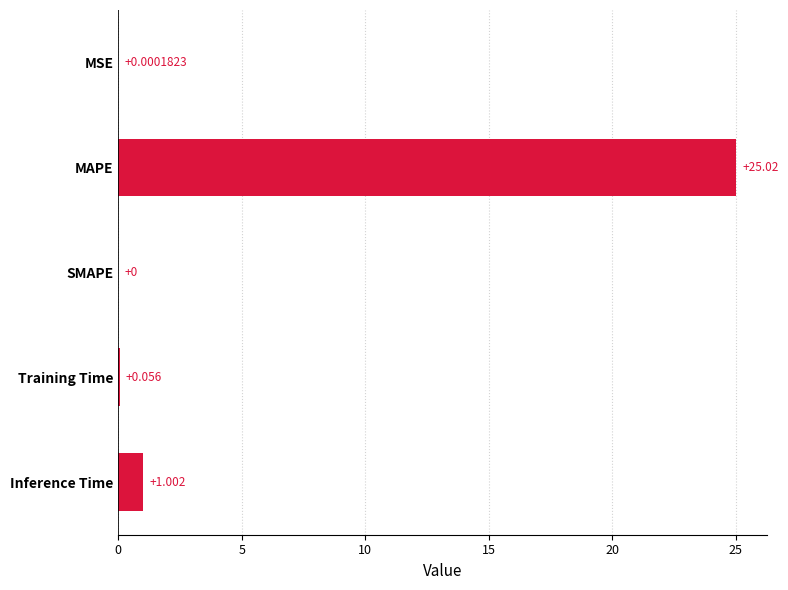

Which category has the highest value across all series?

MAPE